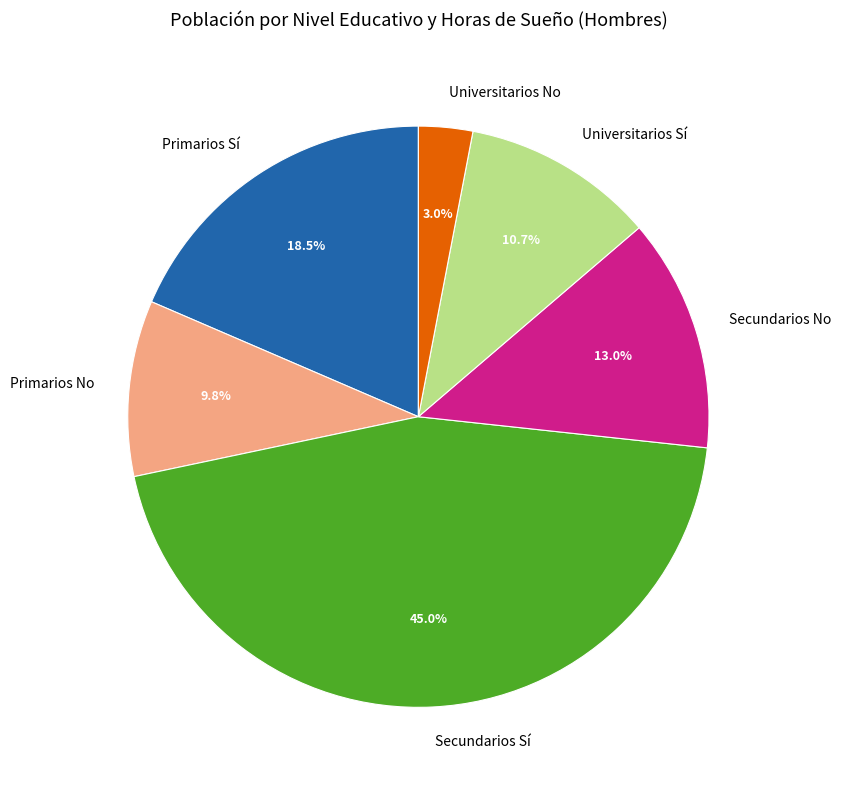

Do Universitarios No and Primarios Sí together represent more than half of the pie?

No